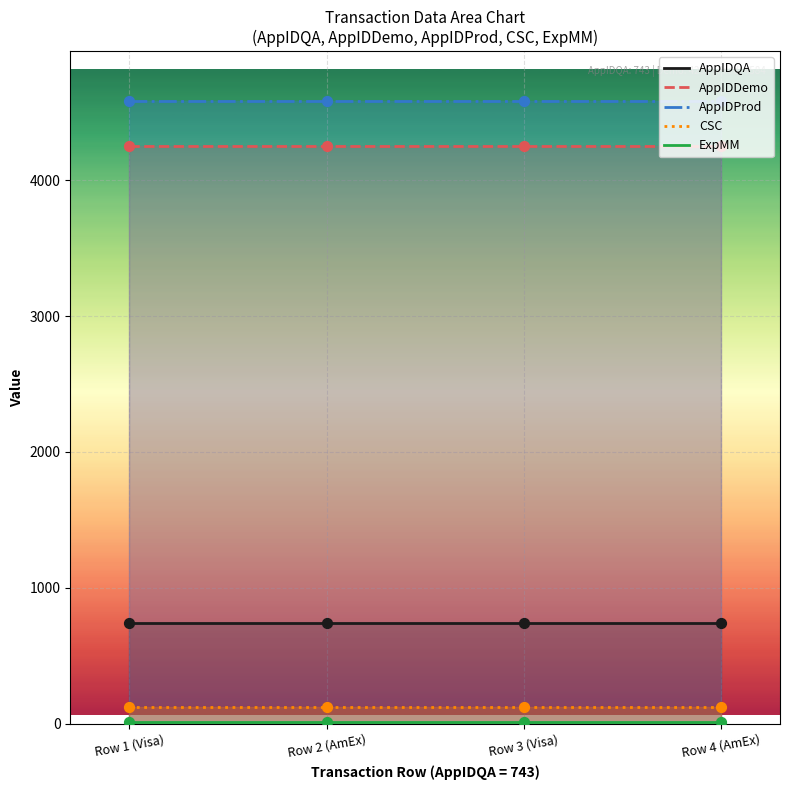

Which series has the largest Y range (max minus min)?

AppIDQA